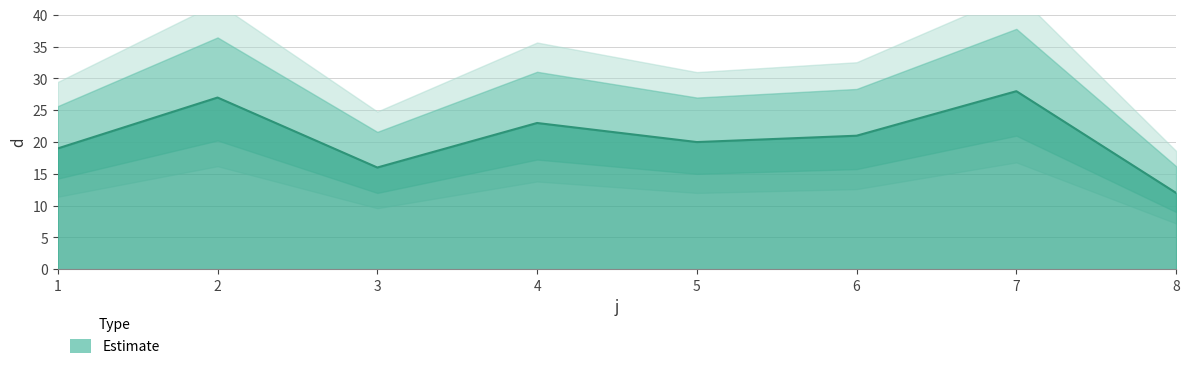

What is the sum of all values?

166